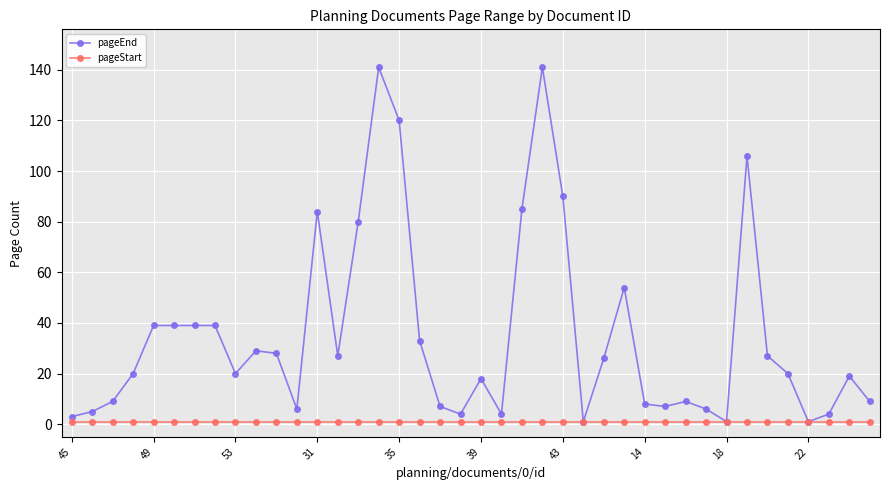

What is the greatest value displayed?

141